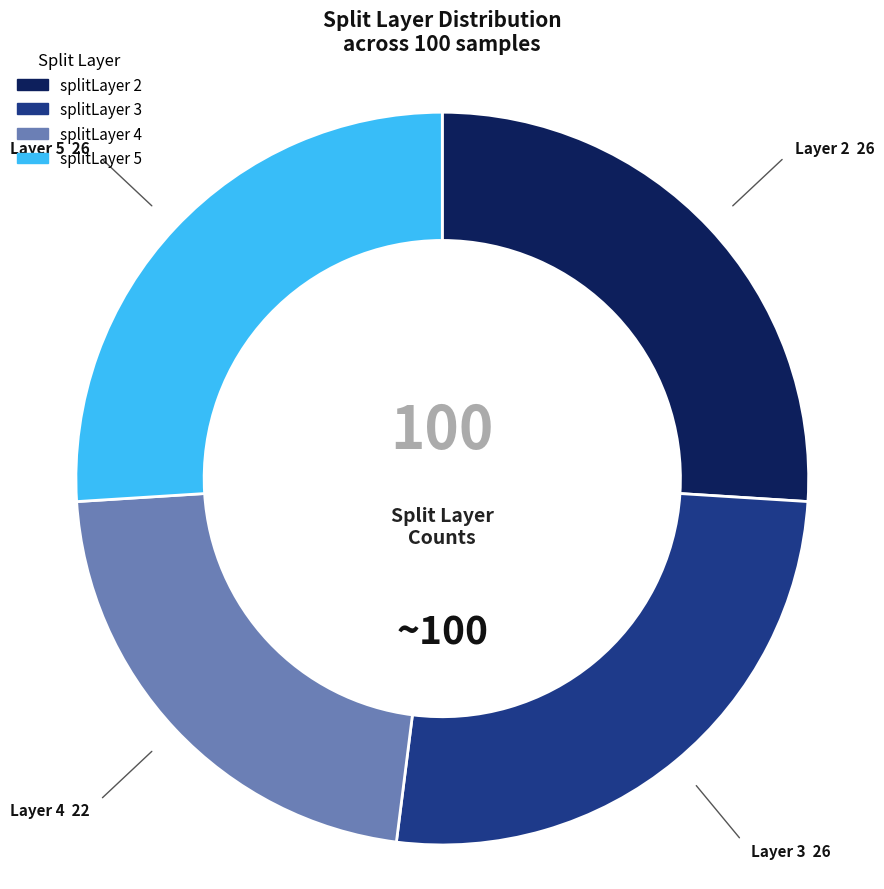

What is the ratio of the value at splitLayer 2 to the value at splitLayer 3?

1.0